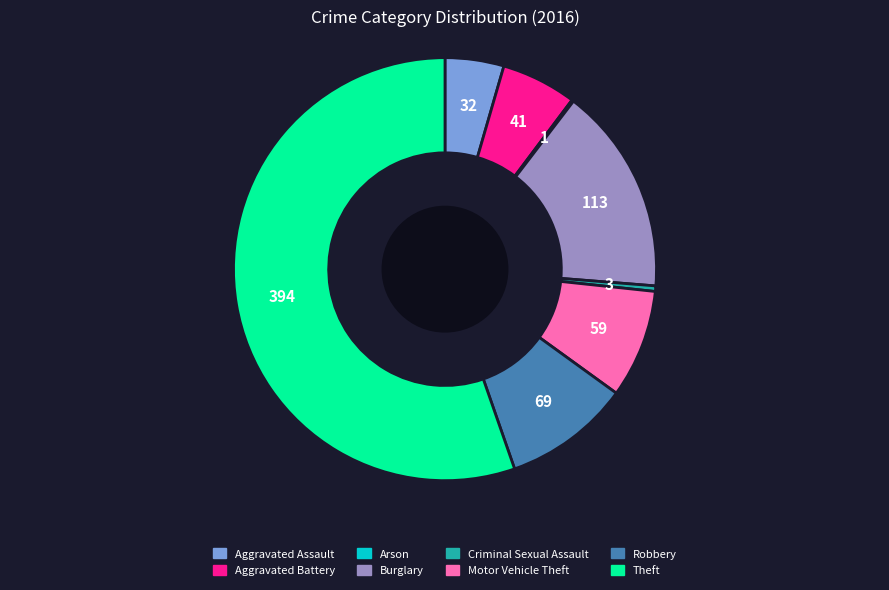

Do Theft and Aggravated Battery together represent more than half of the pie?

Yes